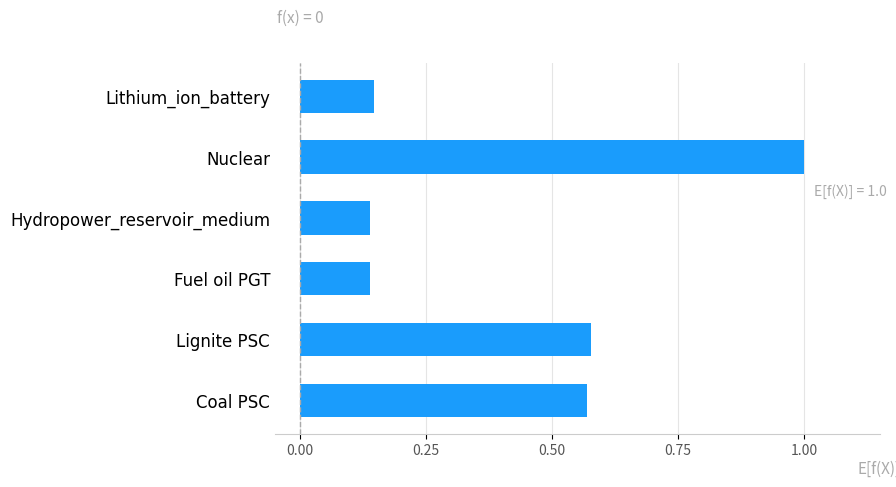

Which has a higher value, Nuclear or Hydropower_reservoir_medium?

Nuclear